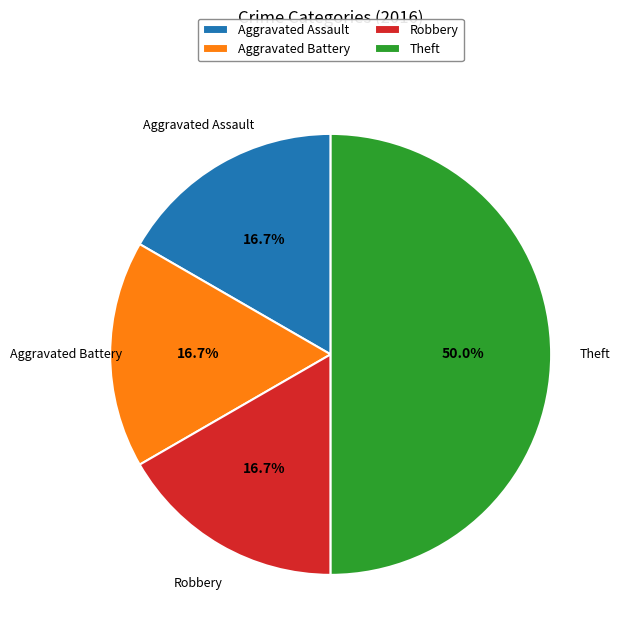

Is it true that Theft is 43% of the pie?

False